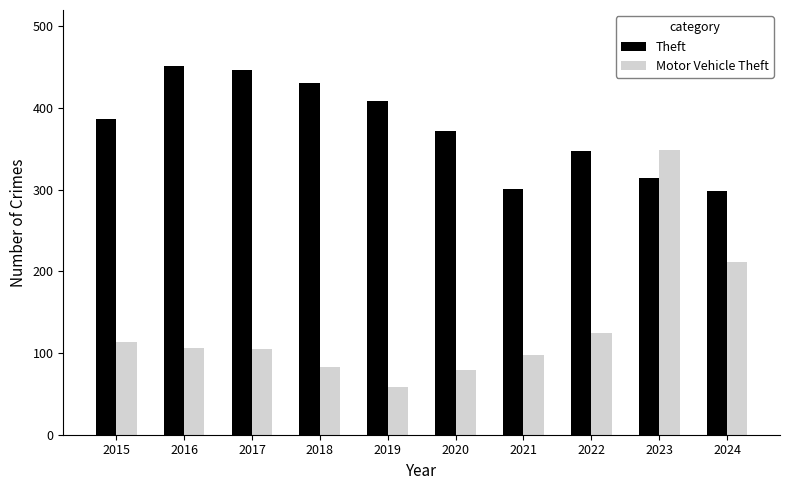

Which series has the largest total across all categories?

Theft